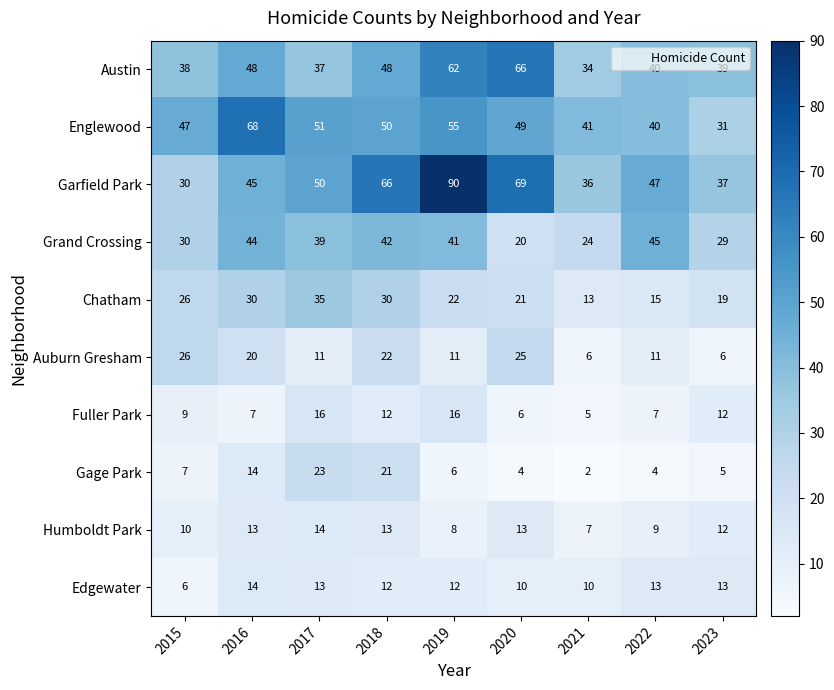

True or false: Grand Crossing has a value of 41 at 2019.

True